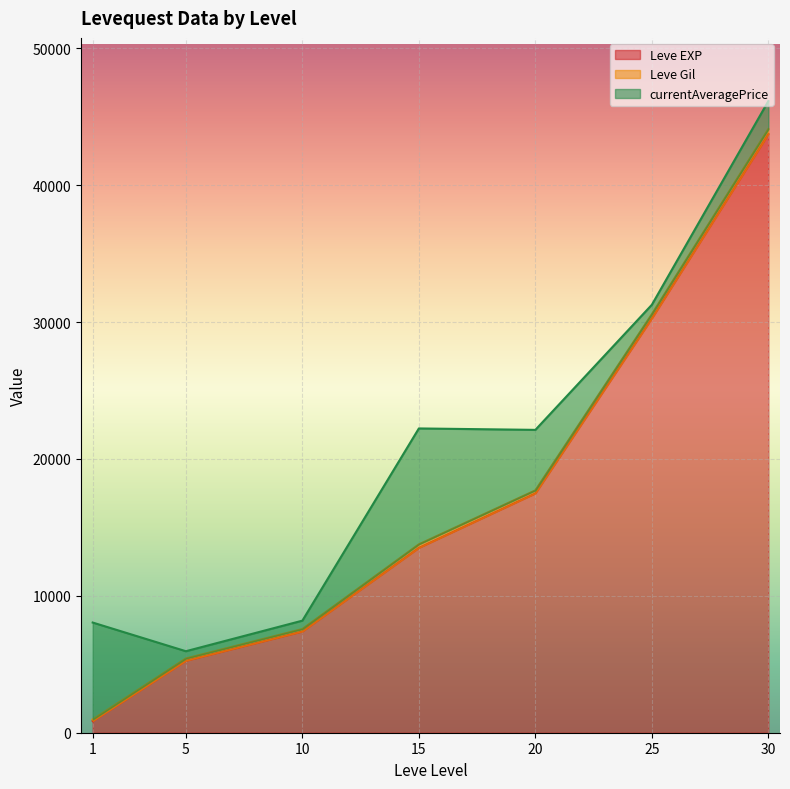

What is the highest value of the Leve EXP series?

43730.0